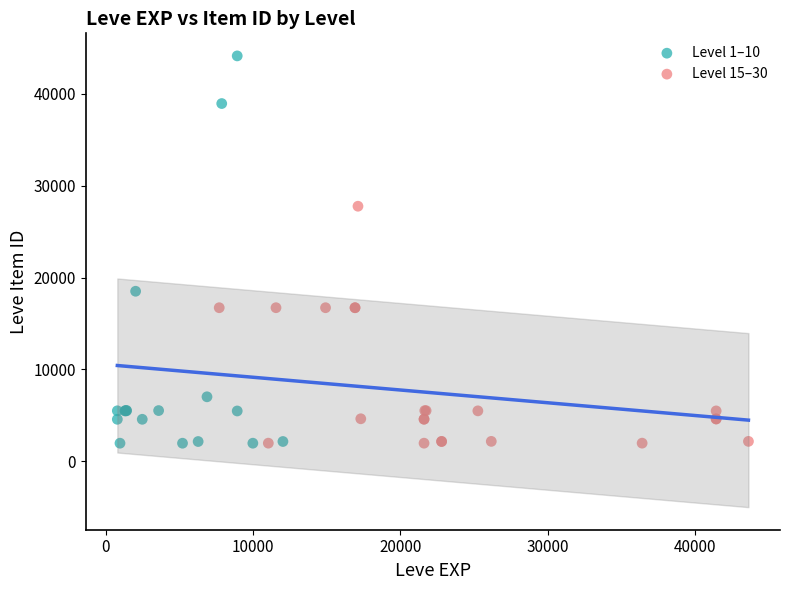

Which series reaches the maximum Y coordinate?

Level 1–10